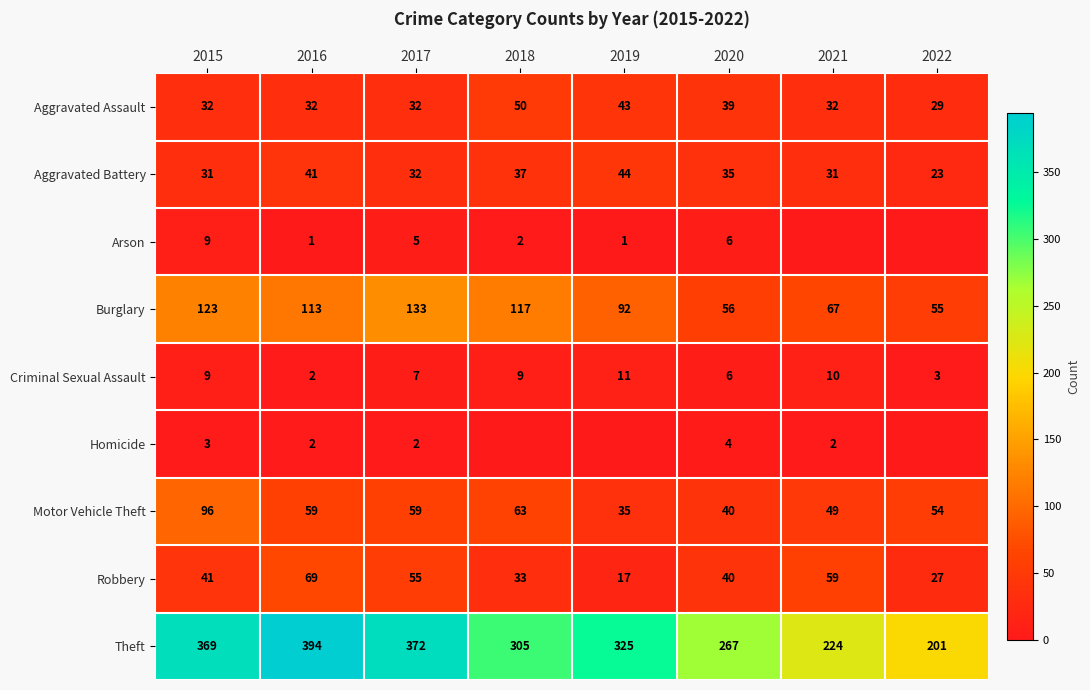

What is the difference between the highest and lowest values at 2017?

370